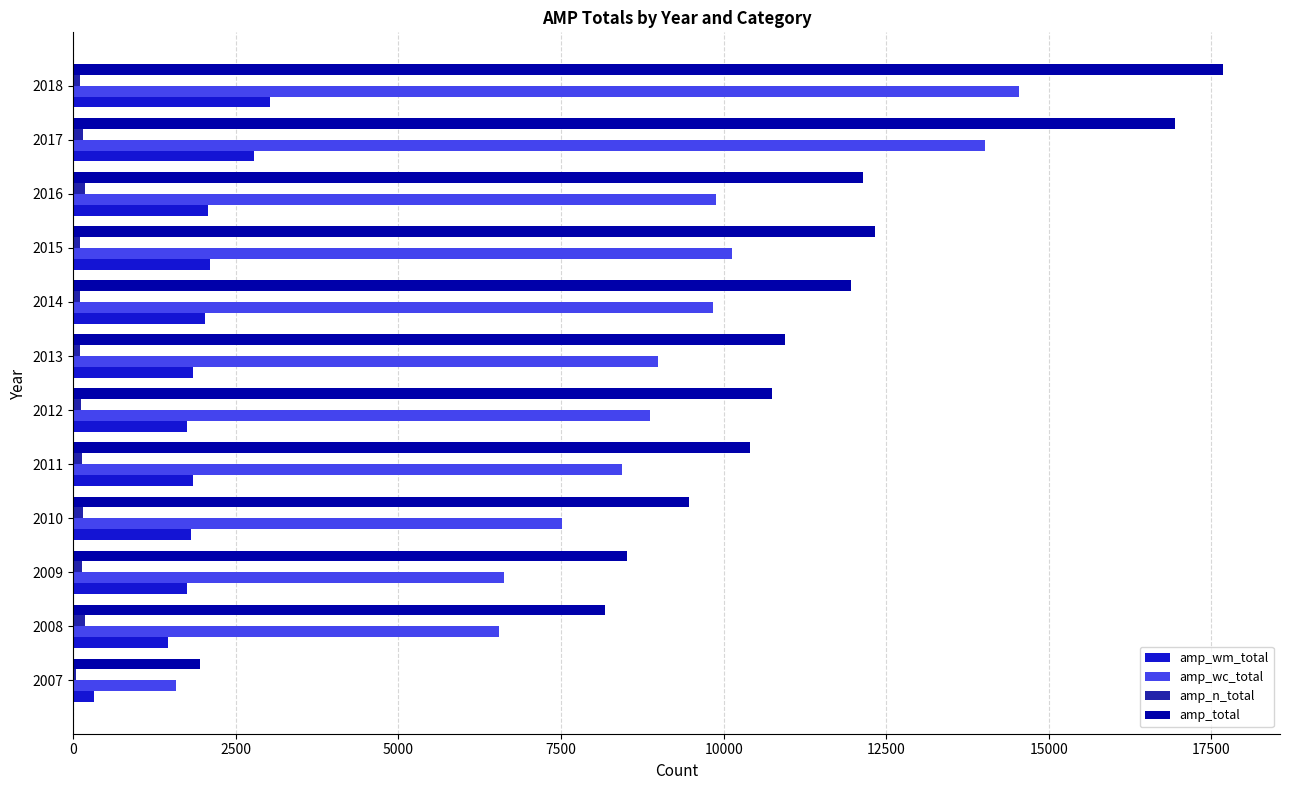

True or false: amp_total has a value of 1895 at 2010.

False